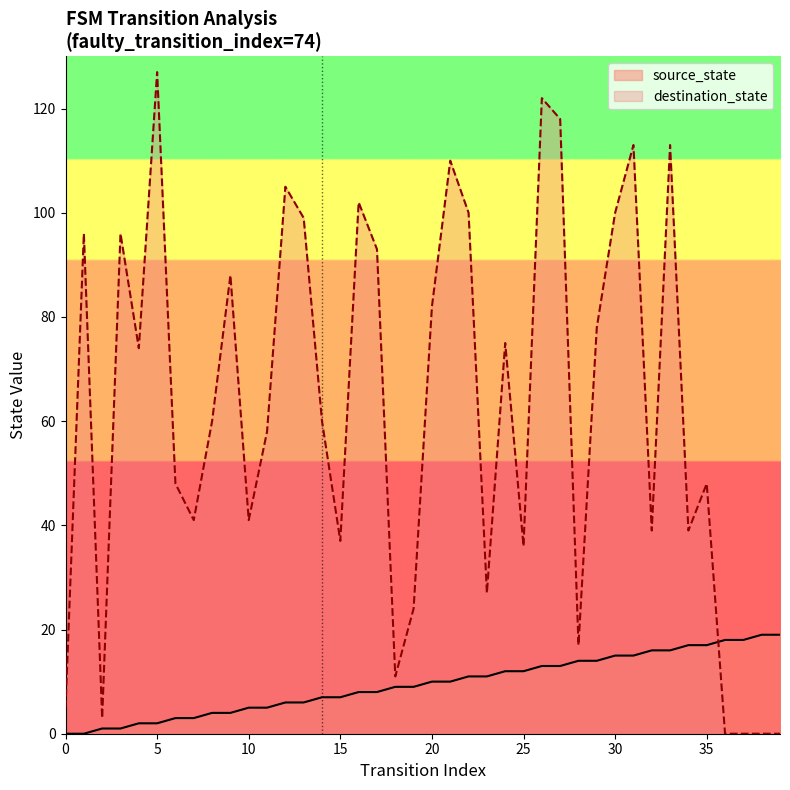

What is the maximum value shown in the chart?

127